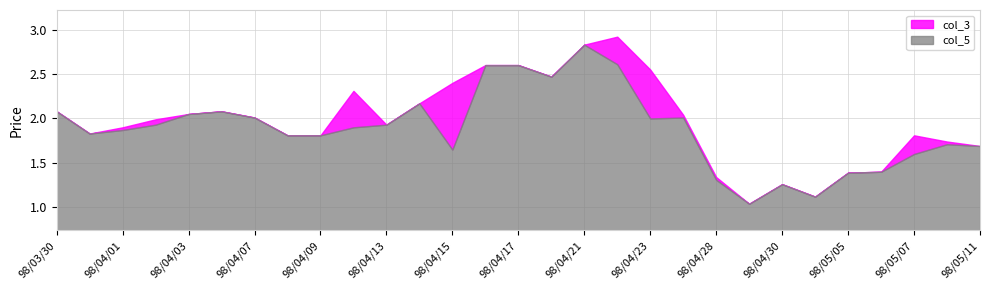

What value does the col_3 series have at 98/05/05?

1.4